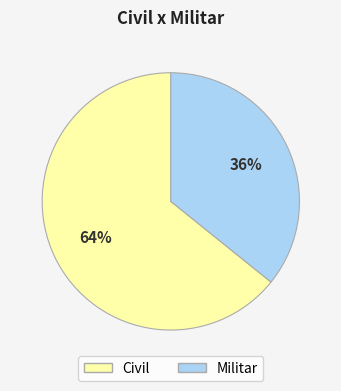

What percentage is the Civil slice, to the nearest percent?

64%